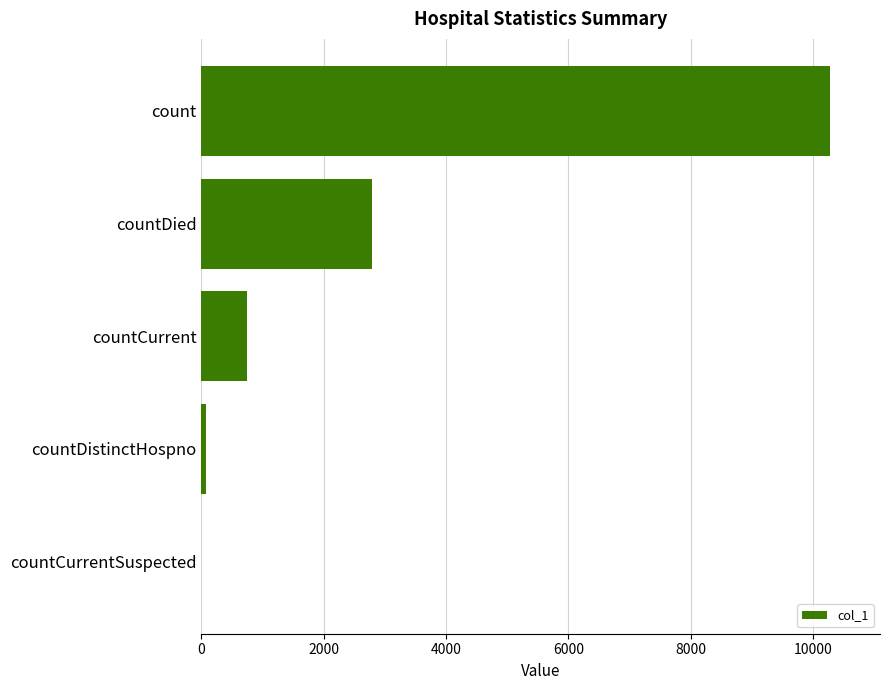

Which category has the highest value across all series?

count